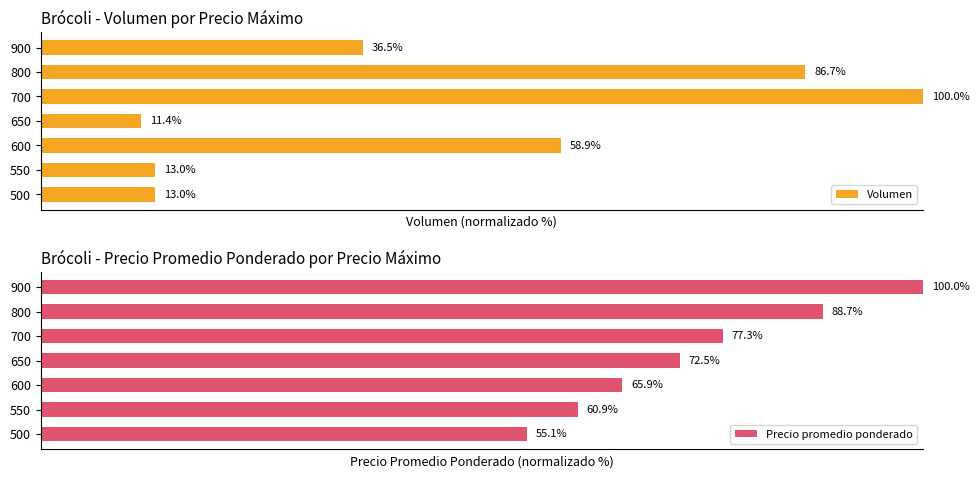

Reading left to right, extract all data points from this chart.

Volumen: 13.0	13.0	58.9	11.4	100.0	86.7	36.5
Precio promedio ponderado: 55.1	60.9	65.9	72.5	77.3	88.7	100.0